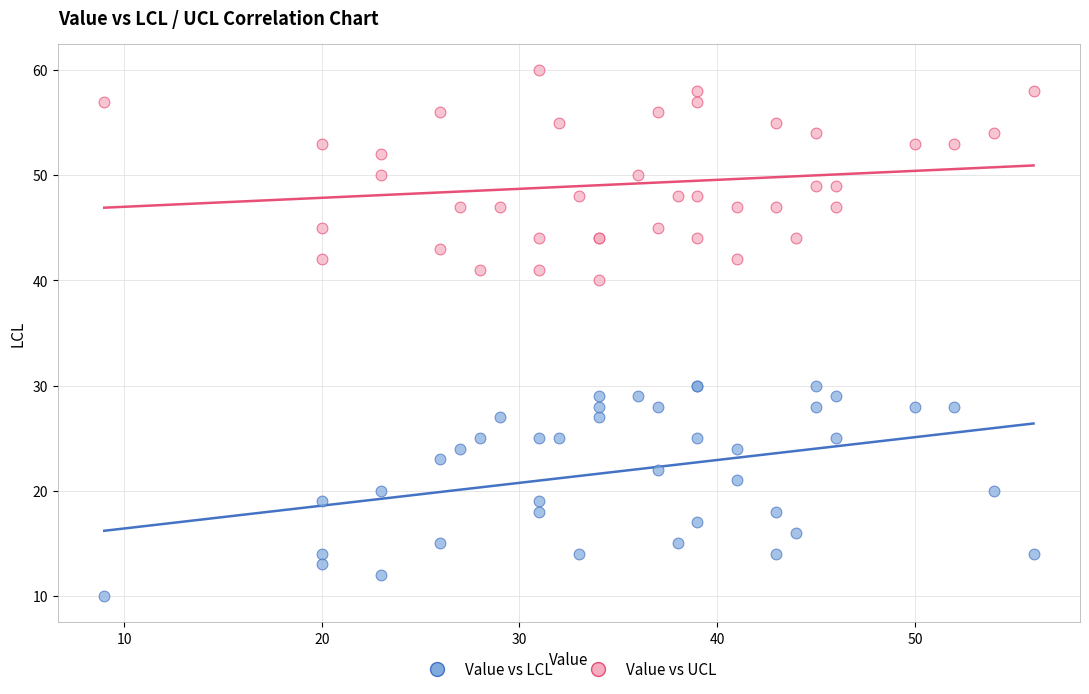

What is the X range (max minus min) for the scatter plot?

47